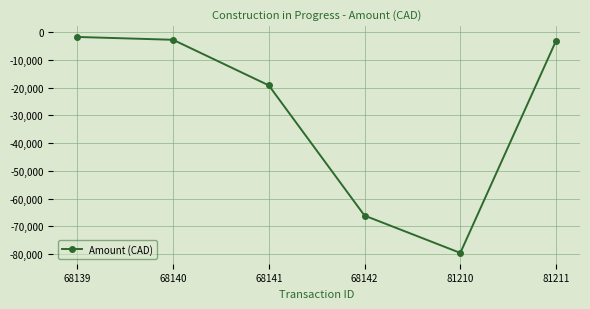

The chart shows a value of -1803.5 at 68139. True or false?

True